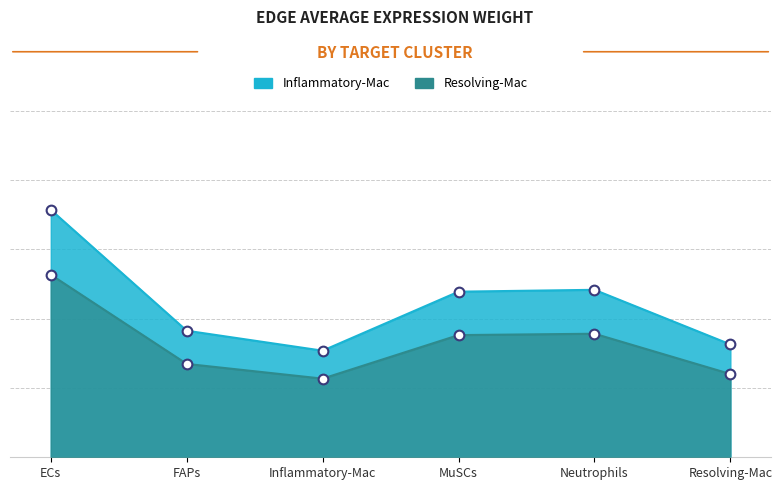

Does the chart have visible grid lines?

No